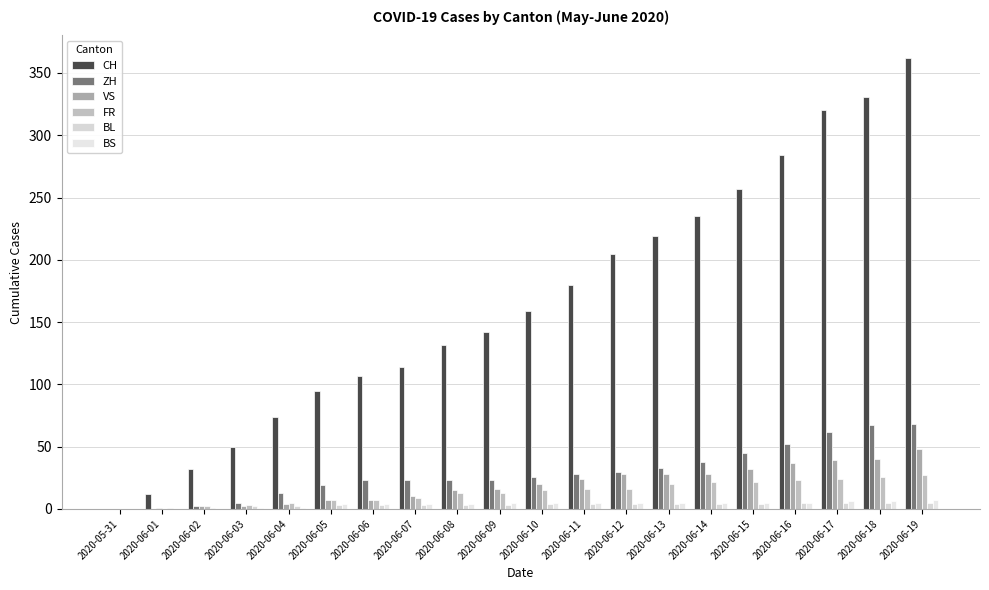

True or false: CH has a value of 108 at 2020-06-15.

False